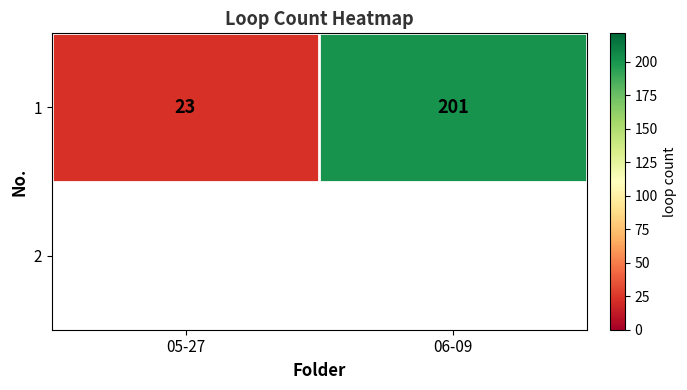

List the labels in order of value, largest first.

06-09, 05-27